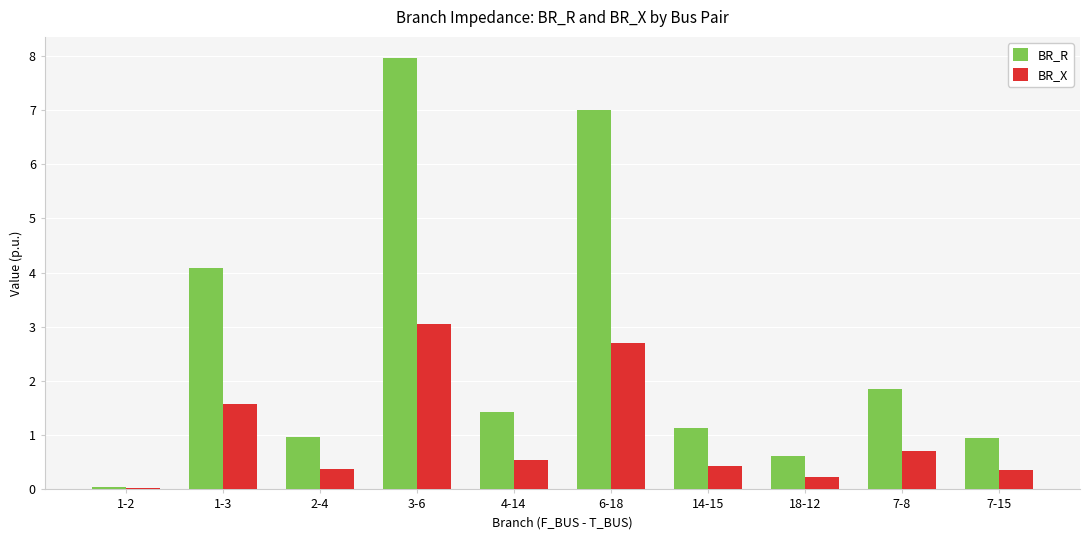

What is the greatest value displayed?

7.9